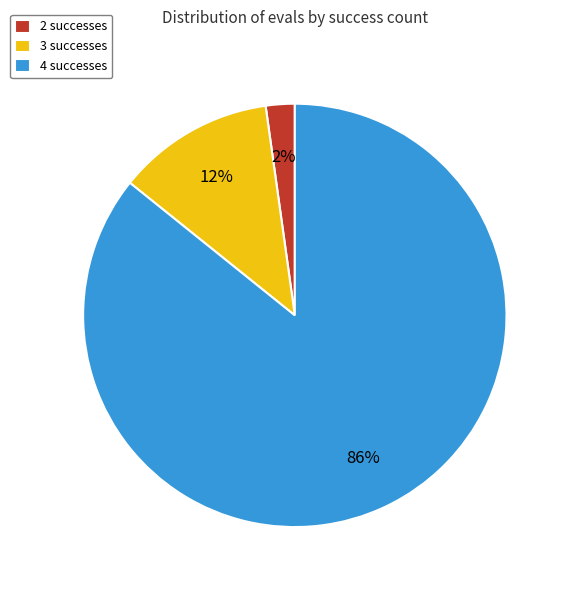

To the nearest percent, what portion does 3 successes represent?

12%